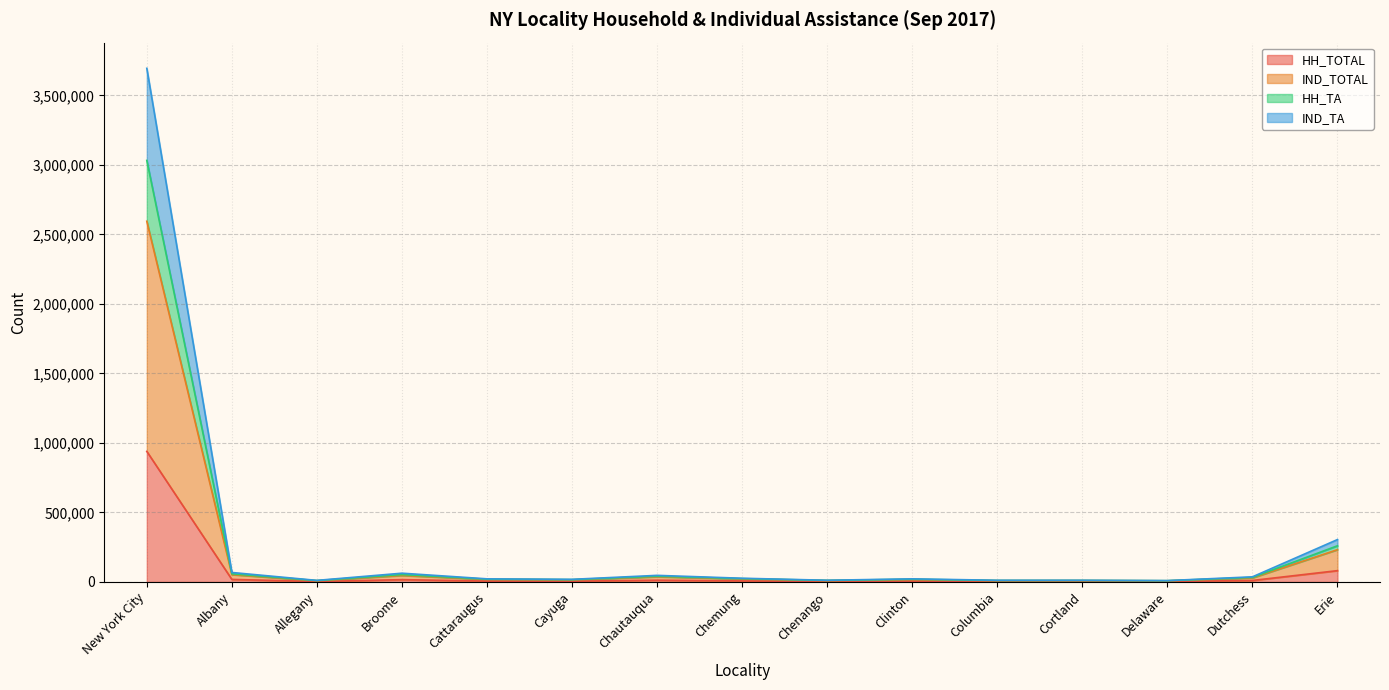

At which category is the sum across all series the highest?

New York City